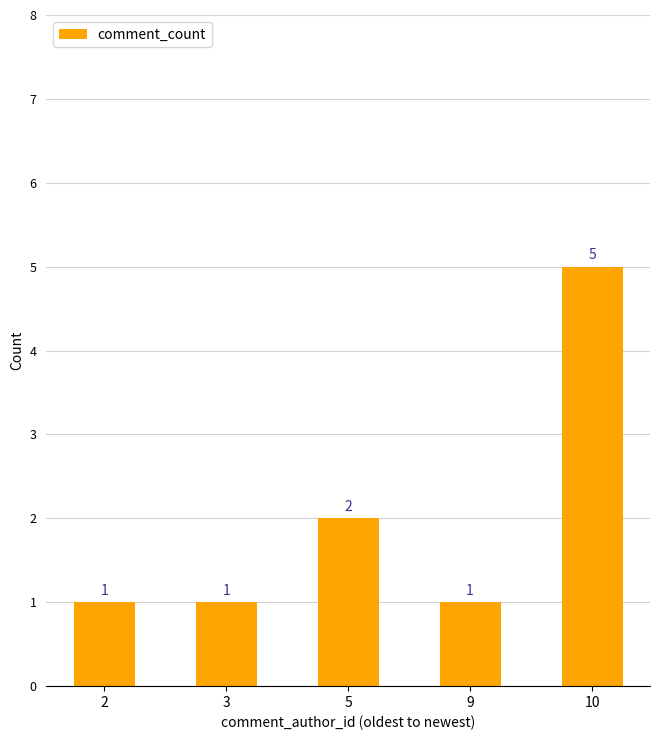

What is the sum of the values at 10 and 5?

7